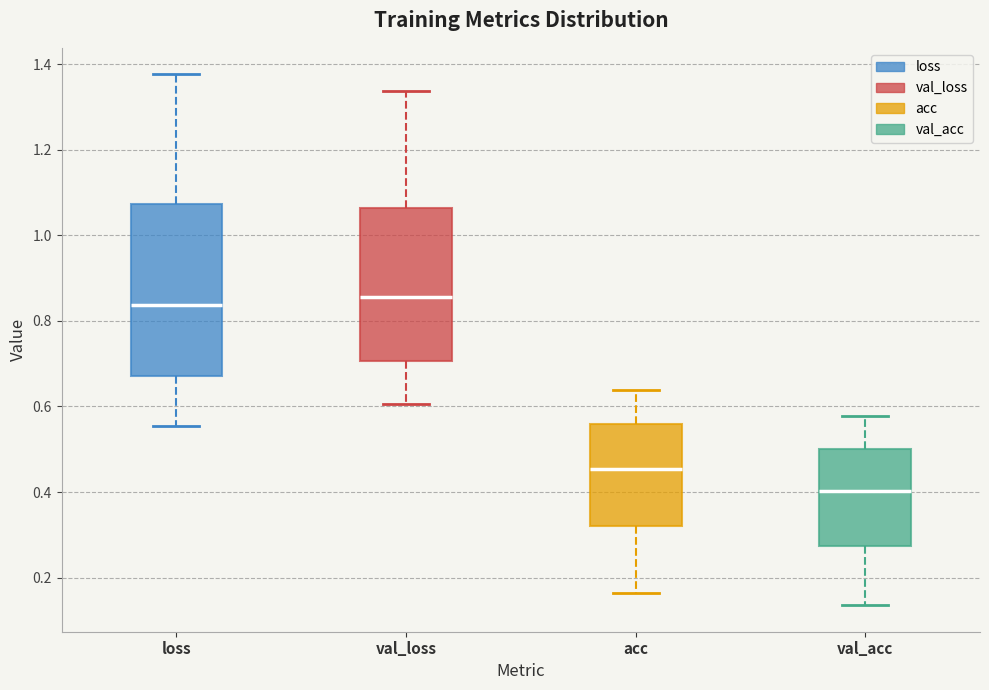

Reading left to right, read every box against the y-axis: the position of its median line, the range the box covers, and the ends of its whiskers. The values are not printed on the chart, so give them approximately, as read against the axis.

loss: median 0.84, box 0.68 to 1.08, whiskers 0.56 to 1.38
val_loss: median 0.86, box 0.70 to 1.06, whiskers 0.60 to 1.34
acc: median 0.46, box 0.32 to 0.56, whiskers 0.16 to 0.64
val_acc: median 0.40, box 0.28 to 0.50, whiskers 0.14 to 0.58